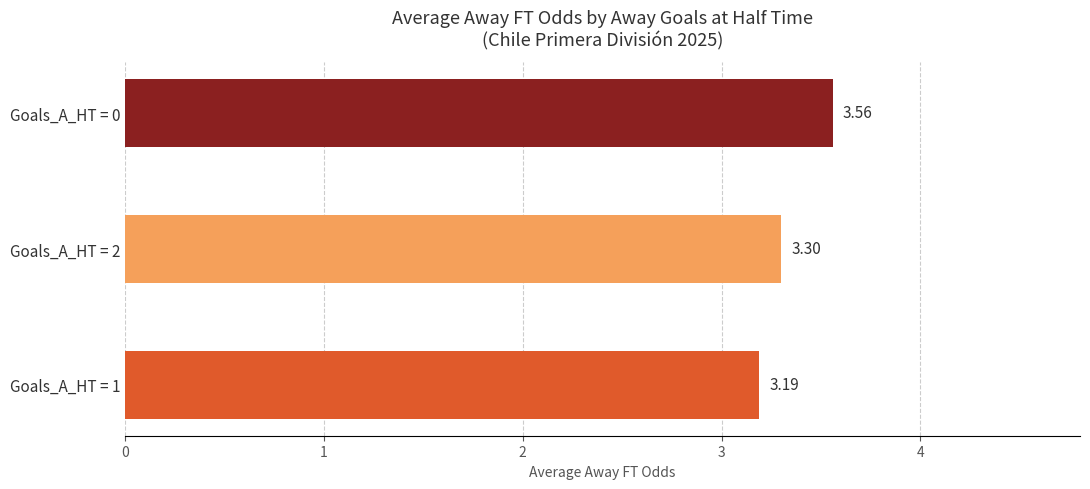

What is the minimum value shown in the chart?

3.2